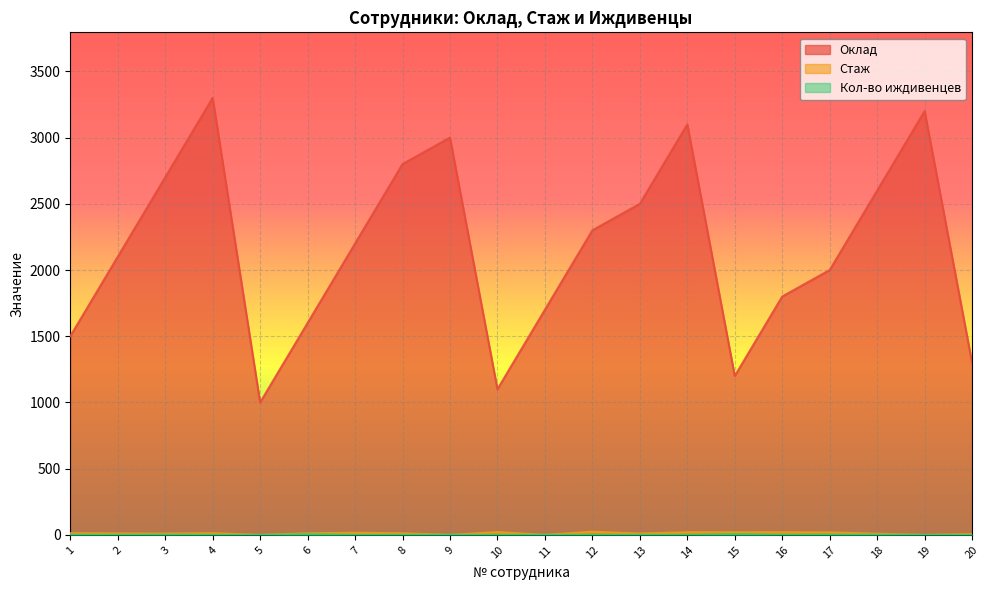

How many distinct data groups are displayed?

3